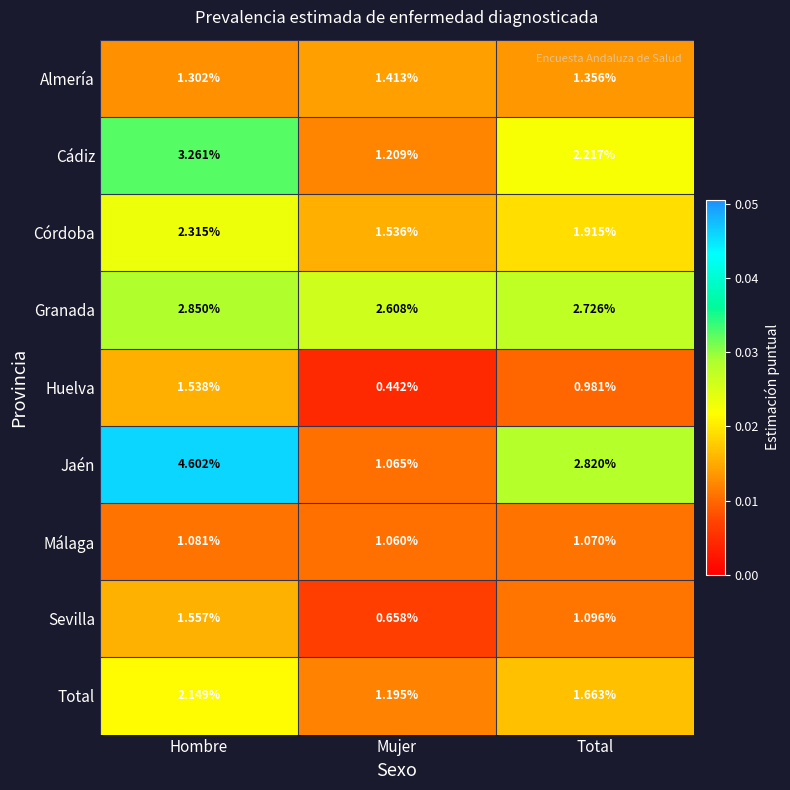

Rank the series by their maximum value, from lowest to highest.

Málaga, Almería, Huelva, Sevilla, Total, Córdoba, Granada, Cádiz, Jaén